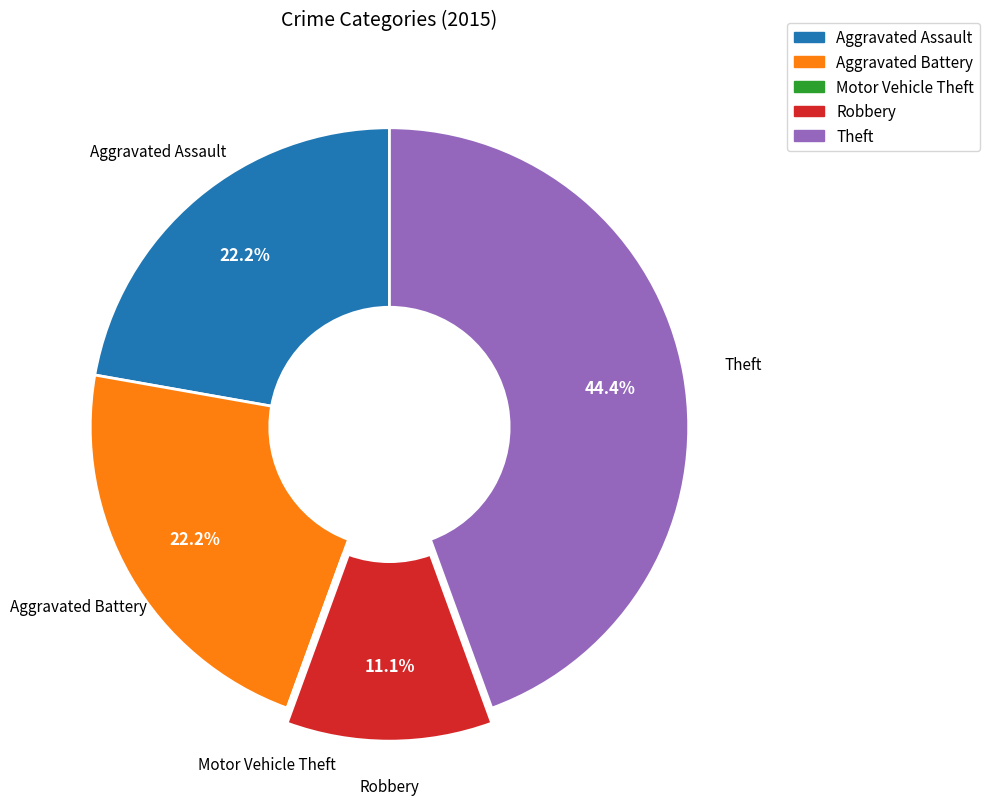

Do Aggravated Assault and Aggravated Battery together represent more than half of the pie?

No